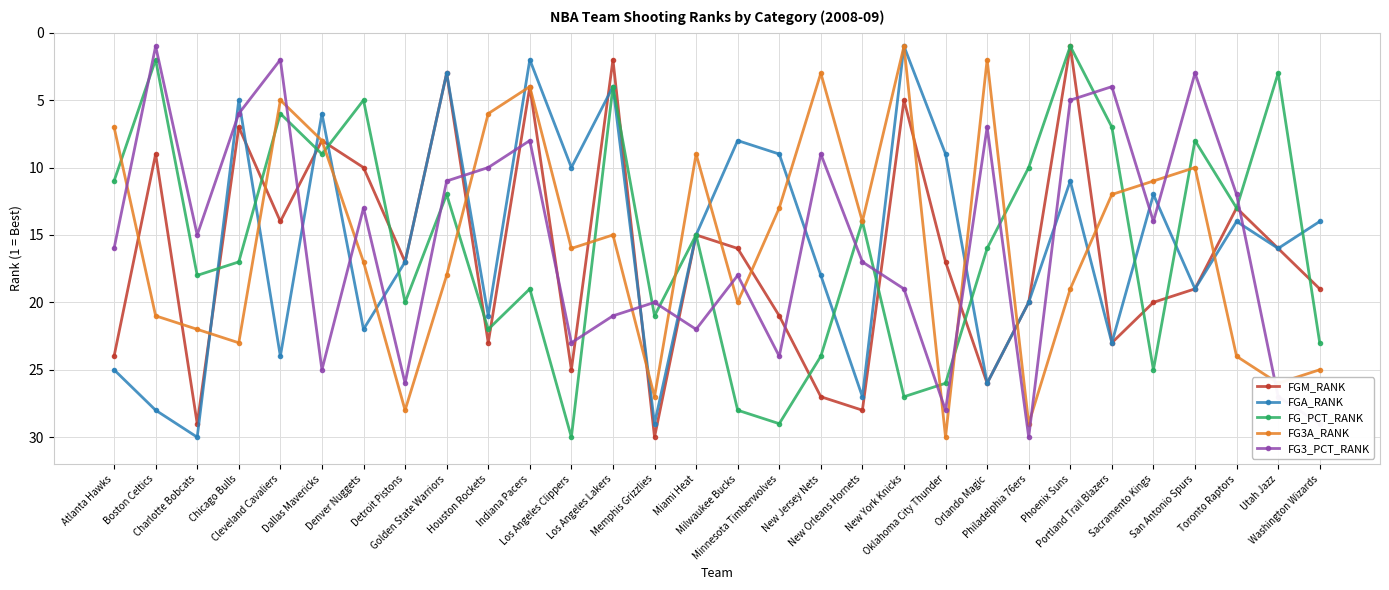

At which category does FGM_RANK reach its first local valley?

Boston Celtics